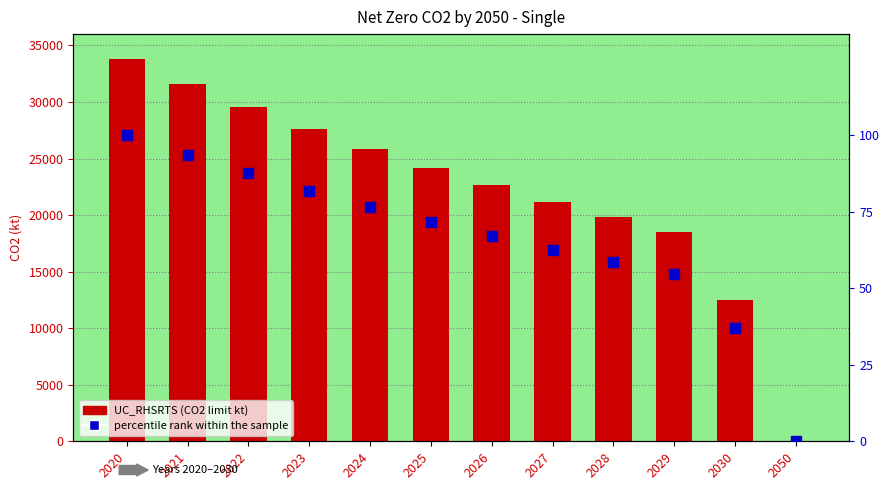

How many data points in UC_RHSRTS are less than 24189?

6